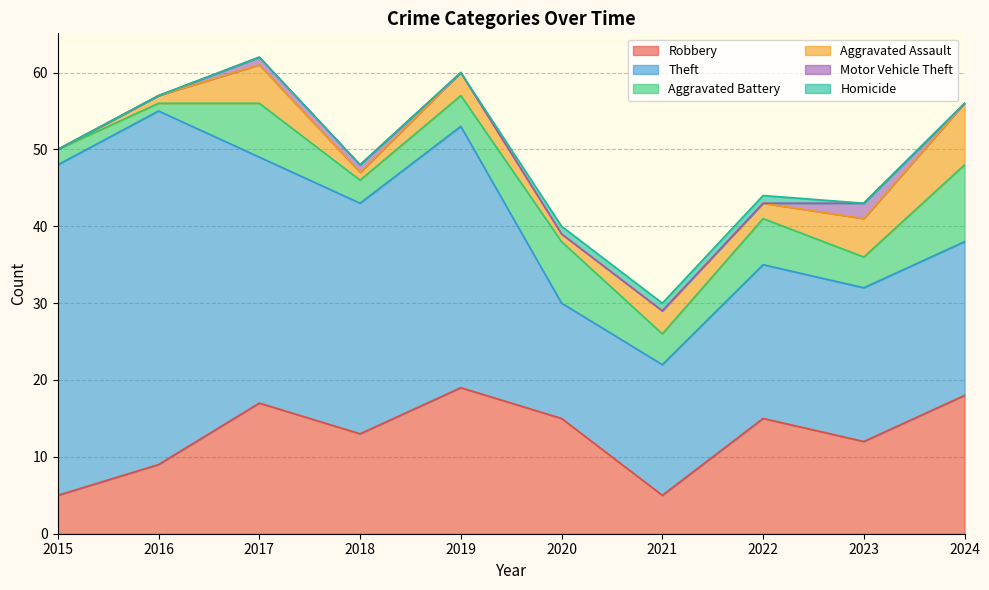

Which series changed the most between 2017 and 2021?

Theft